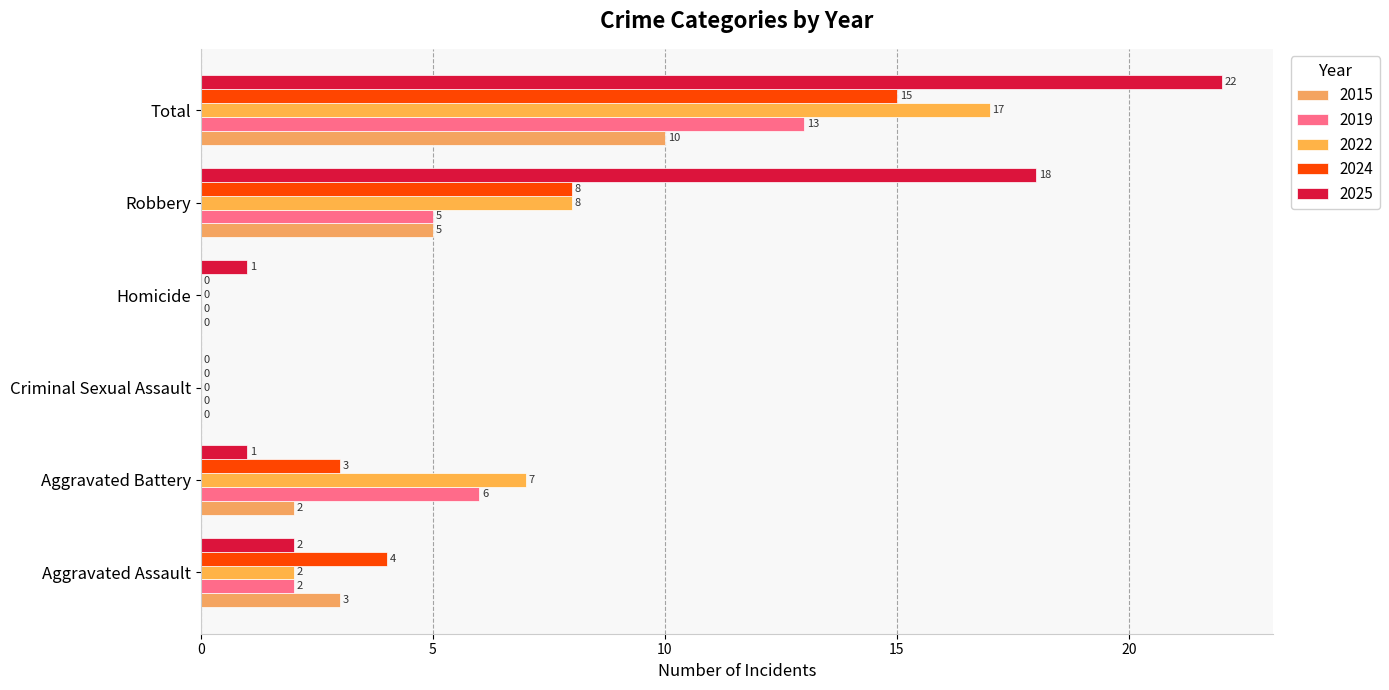

Which series changed the most between Aggravated Battery and Robbery?

2025